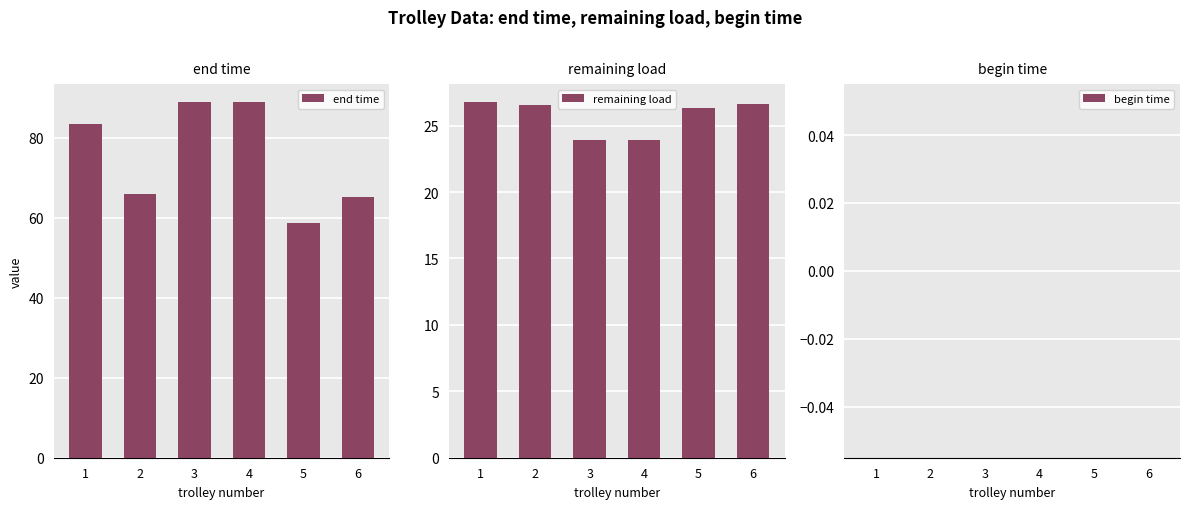

Reading left to right, list all the values displayed in this chart.

end time: 1=83.5	2=65.8	3=88.9	4=88.9	5=58.6	6=65.1
remaining load: 1=26.8	2=26.6	3=23.9	4=23.9	5=26.3	6=26.6
begin time: 1=0.0	2=0.0	3=0.0	4=0.0	5=0.0	6=0.0